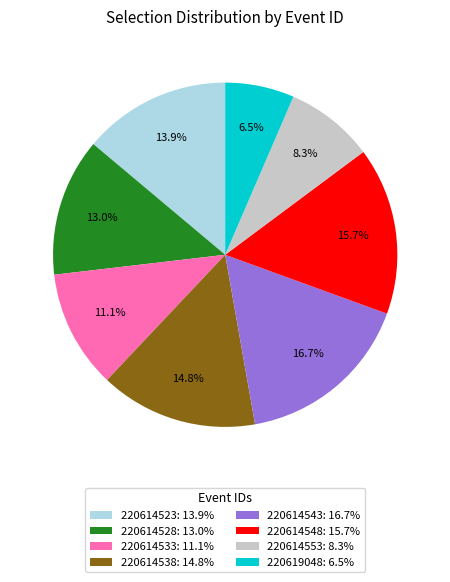

Is 220614543 the majority of the pie?

No